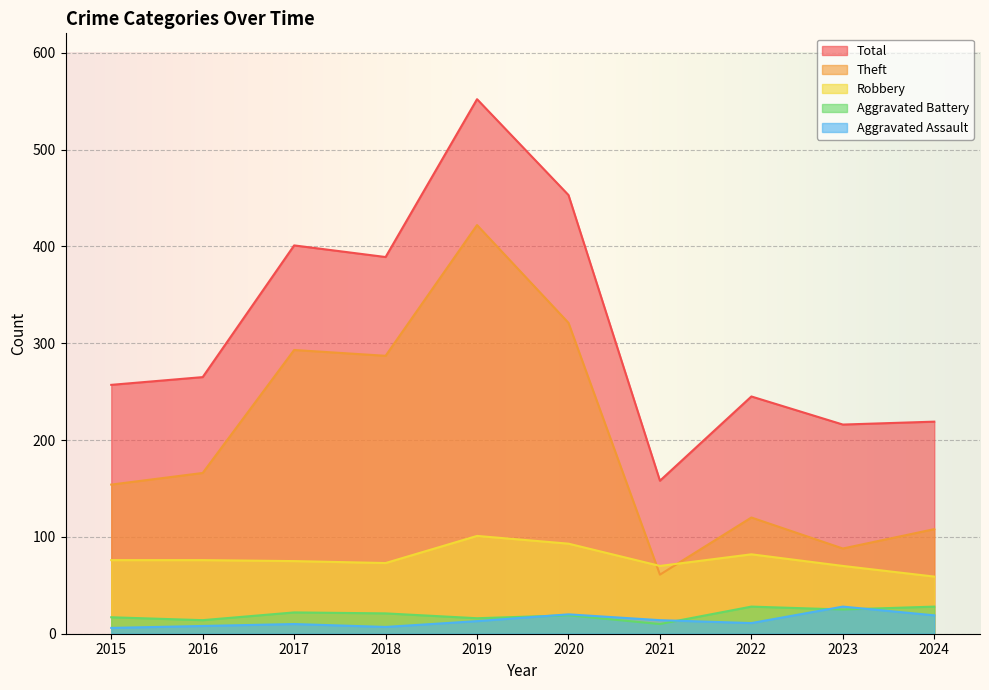

At 2016, list the series in order from smallest to largest.

Aggravated Assault, Aggravated Battery, Robbery, Theft, Total